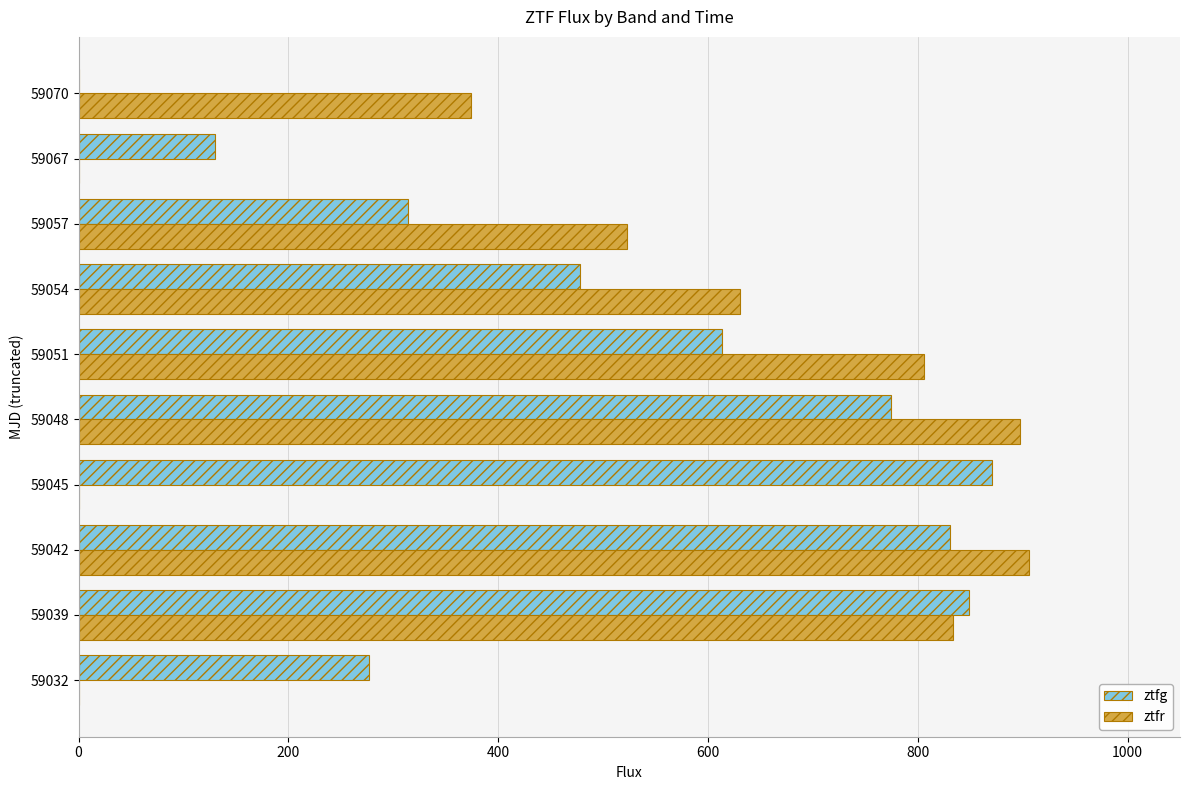

True or false: ztfg has a value of 313.6 at 59057.

True